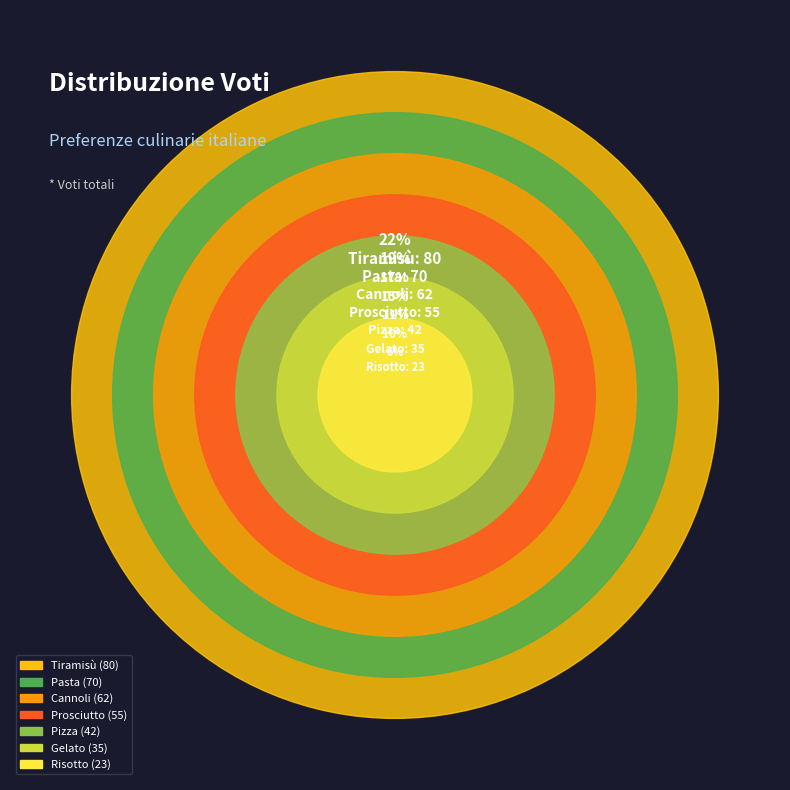

To the nearest percent, what is the difference between the largest and smallest slice percentages?

16%